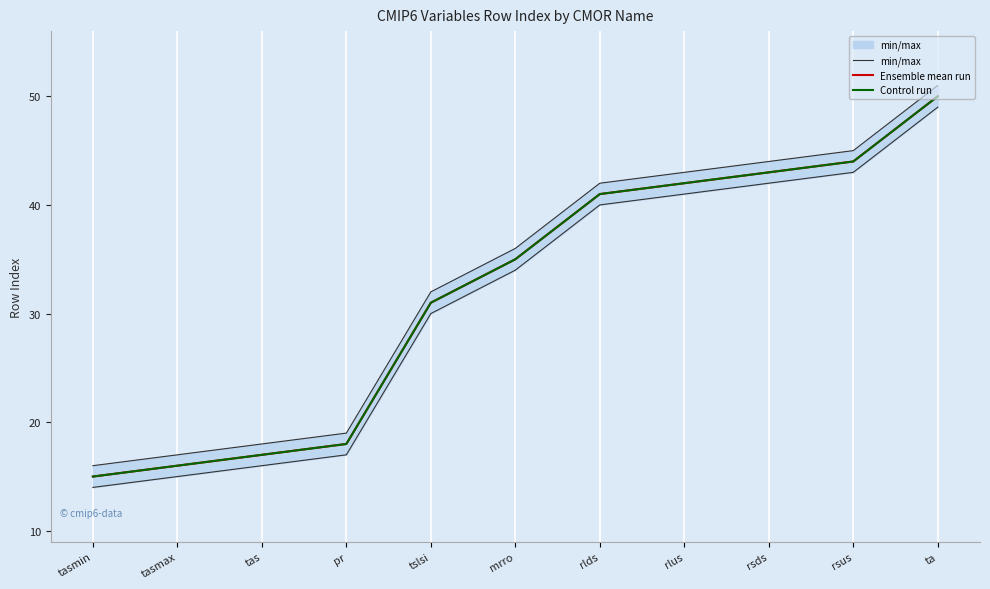

What is the label of the 2nd point from the right?

rsus